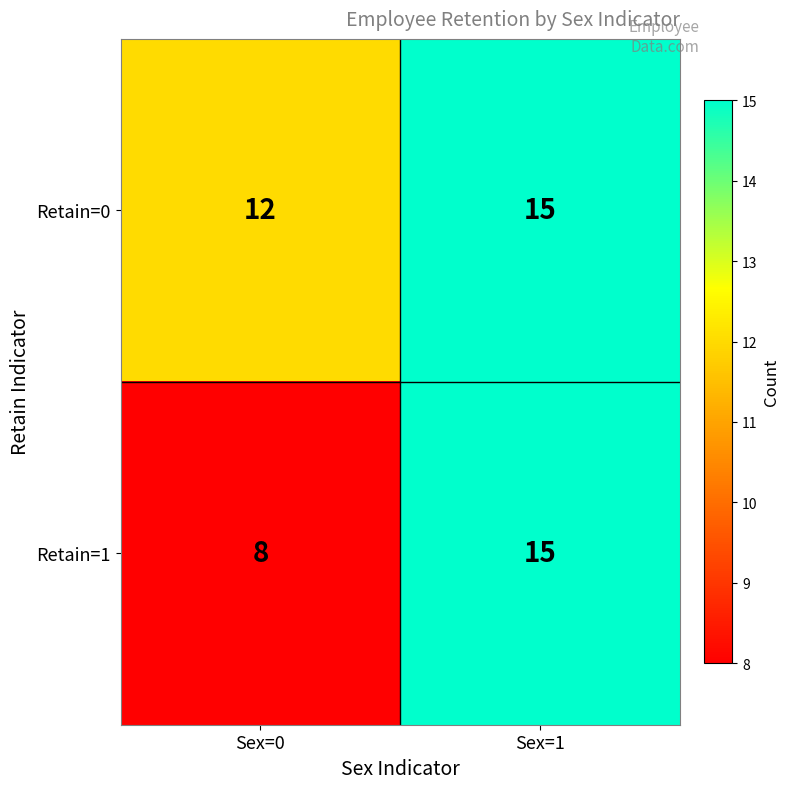

At which label is Retain=0 closest to 13?

Sex=0